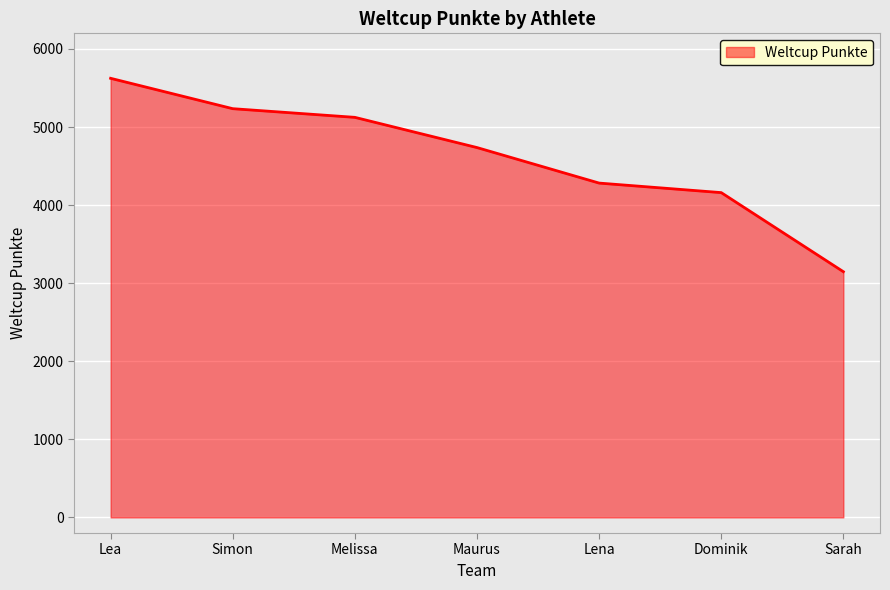

The value at Melissa is 5124. True or false?

True